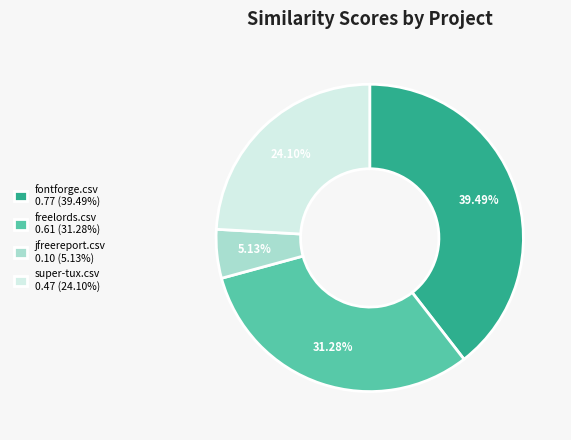

What is the smallest slice in the pie chart?

jfreereport.csv